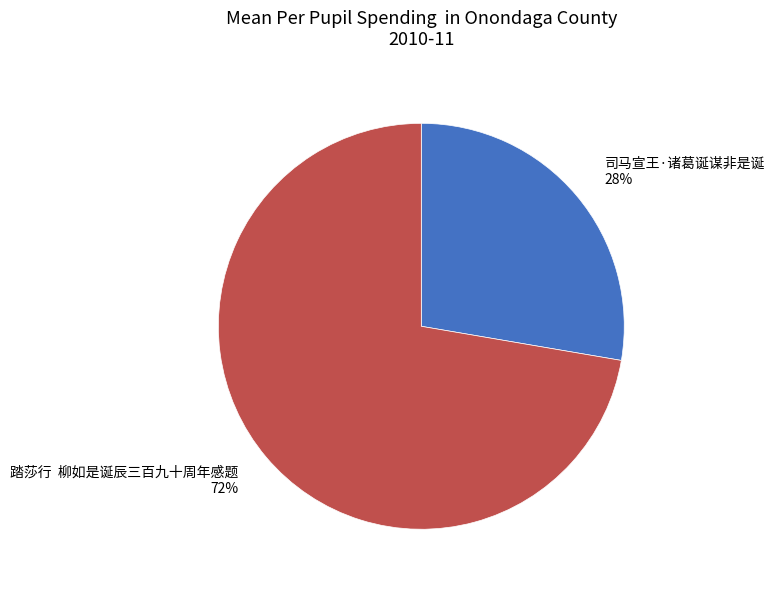

Is it true that 司马宣王·诸葛诞谋非是诞 is 34% of the pie?

False